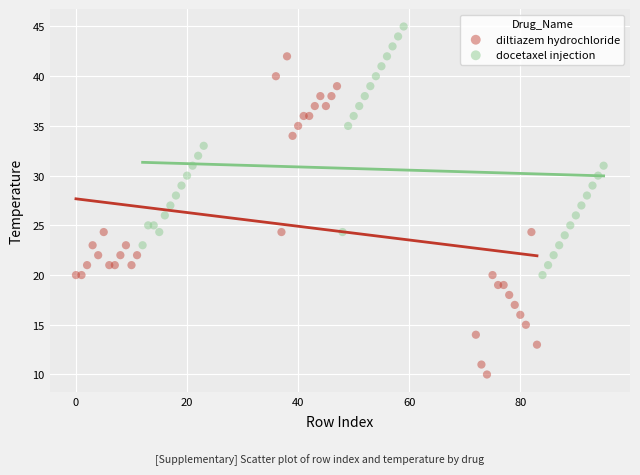

Which series reaches the minimum Y coordinate?

diltiazem hydrochloride